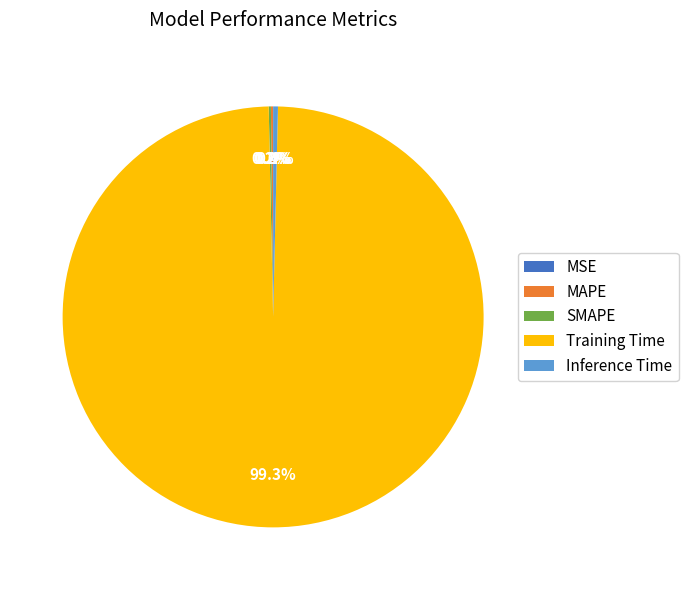

What percentage is the Training Time slice, to the nearest percent?

99%